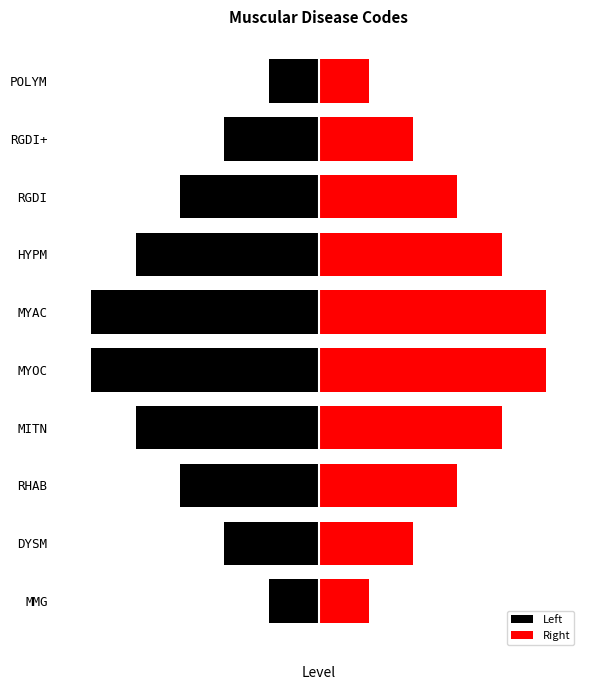

Rank the series by their average value, from lowest to highest.

Left, Right